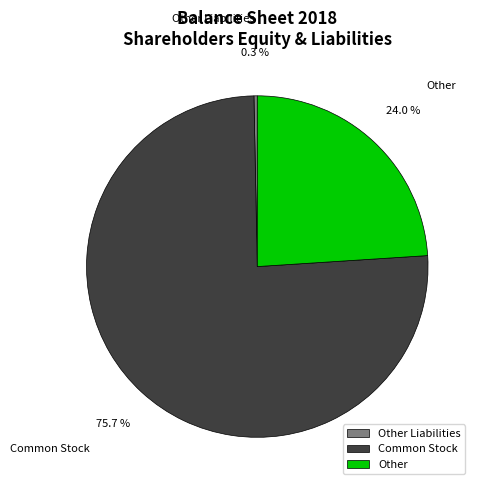

The Other Liabilities slice represents 0% of the pie. True or false?

True